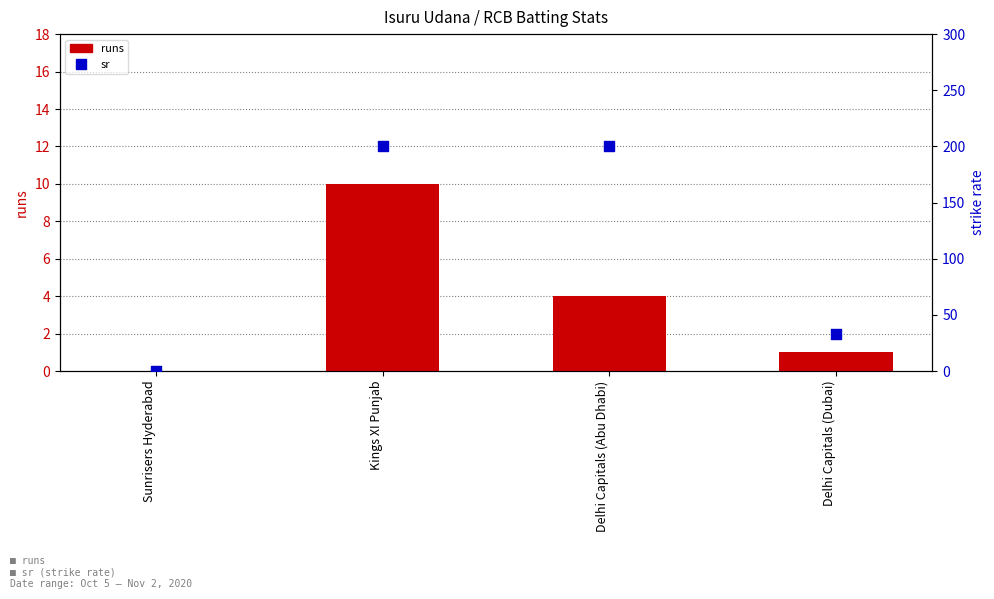

What are all the series names shown in the legend?

runs, sr